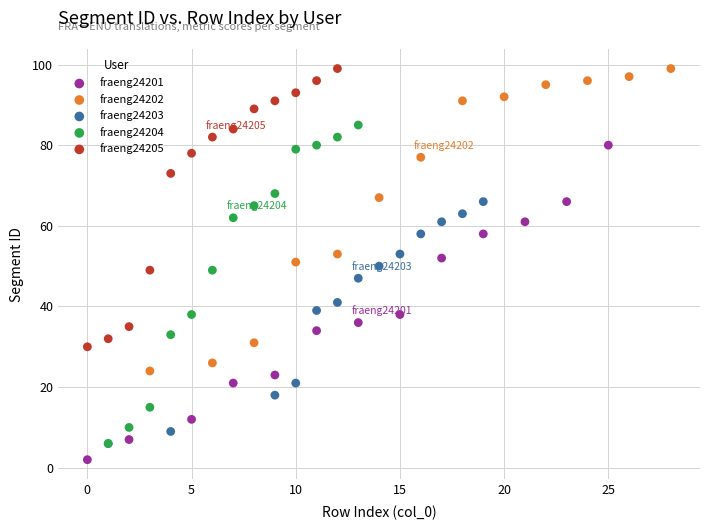

What are all the series names shown in the legend?

fraeng24201, fraeng24202, fraeng24203, fraeng24204, fraeng24205